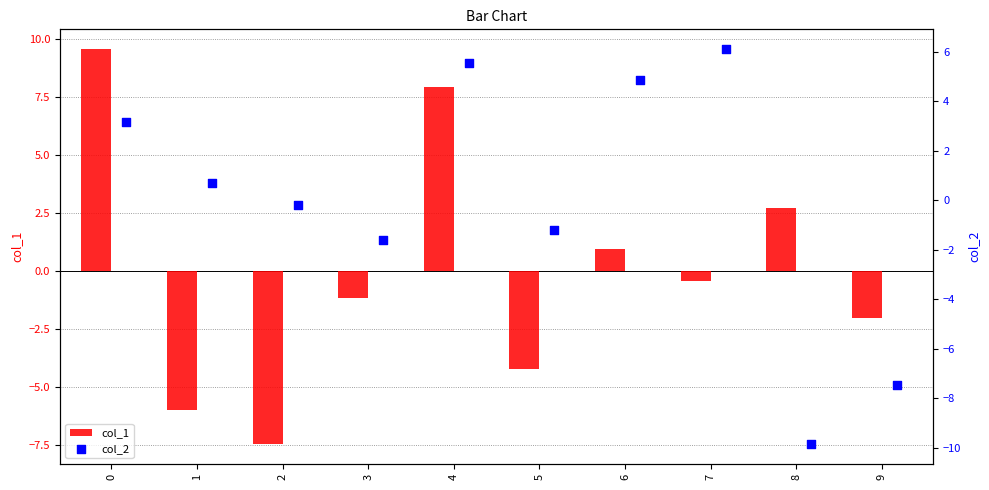

What is the maximum value for col_1?

9.6